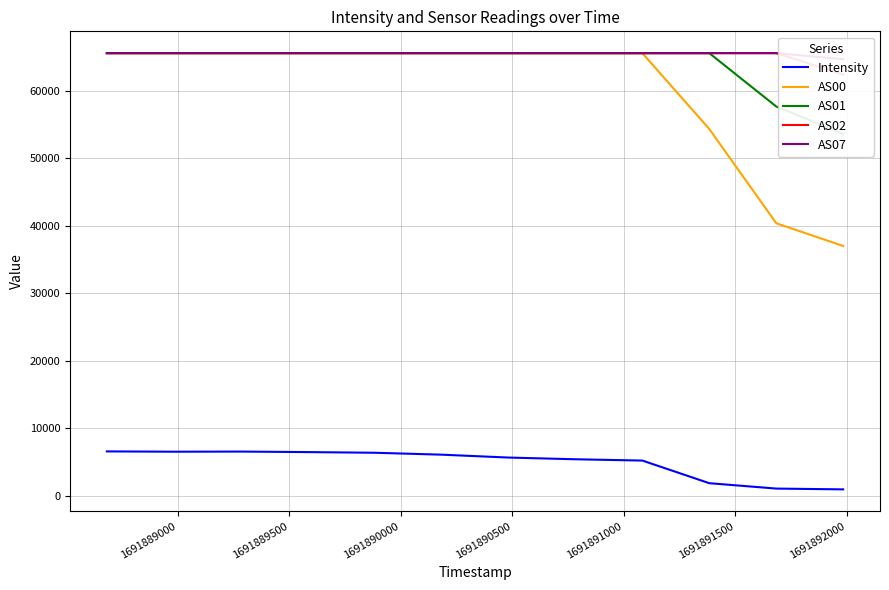

What are all the series names shown in the legend?

Intensity, AS00, AS01, AS02, AS07